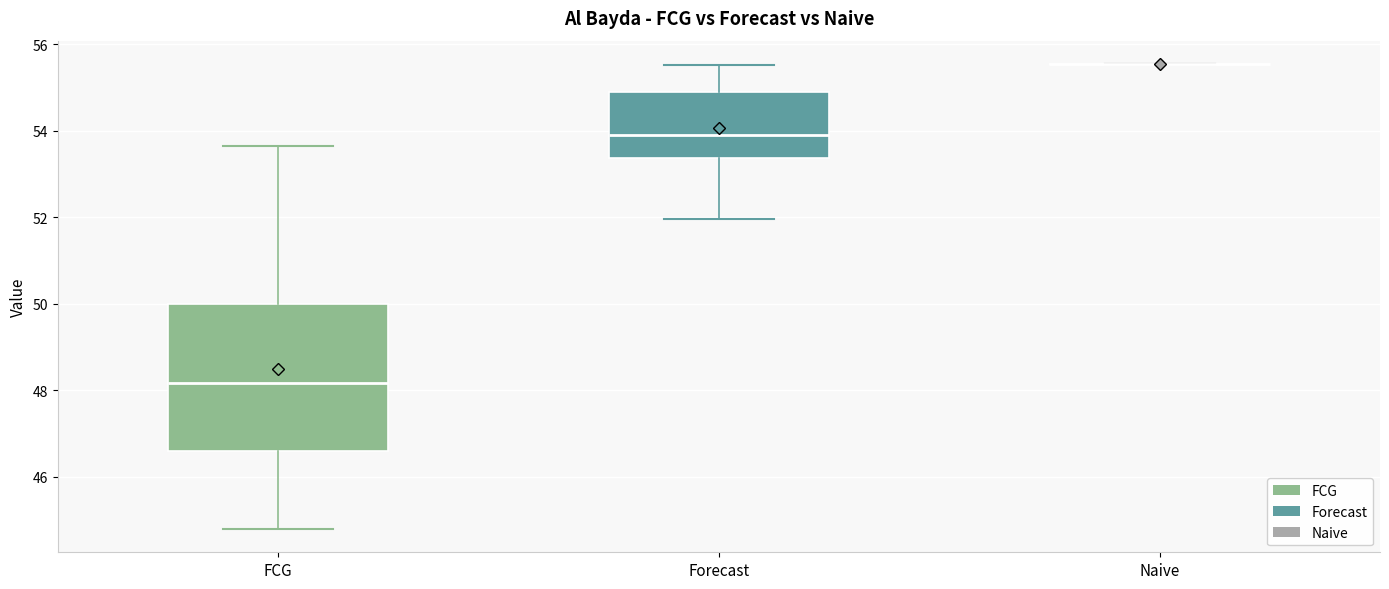

Reading left to right, transcribe this box plot: for each box, give where its median line is, the range the box spans, and where its two whiskers end, as read against the y-axis. The values are not printed on the chart, so give them approximately, as read against the axis.

FCG: median 48.2, box 46.6 to 50.0, whiskers 44.8 to 53.6
Forecast: median 54.0, box 53.4 to 54.8, whiskers 52.0 to 55.6
Naive: box collapsed to a line at 55.6, whiskers 55.6 to 55.6